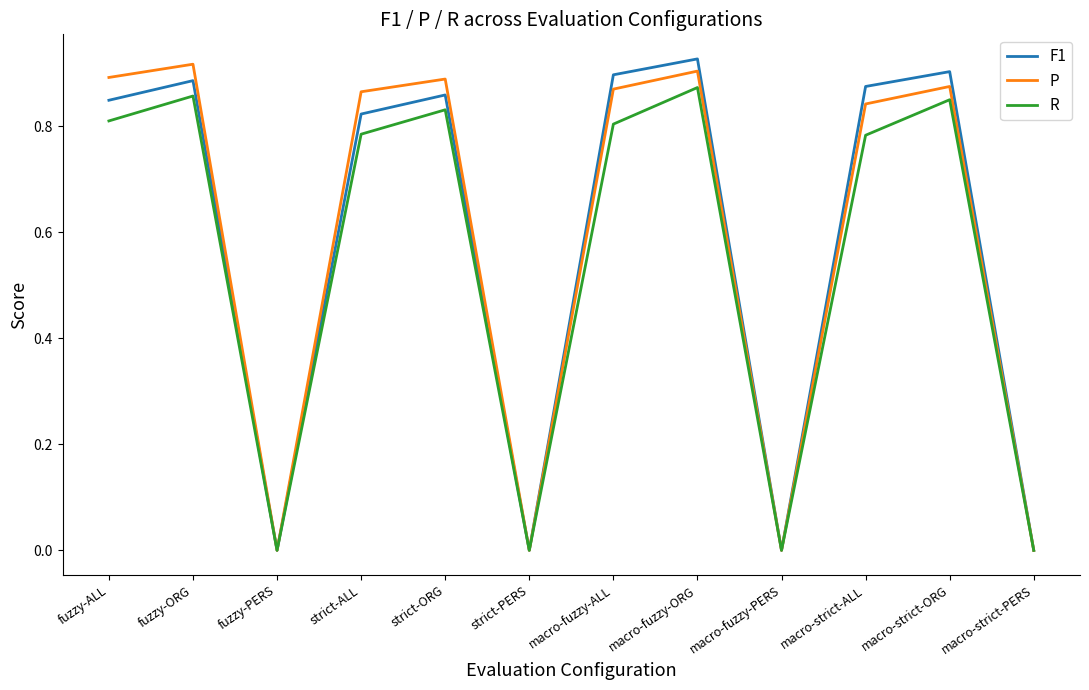

How many lines are shown in the chart?

3